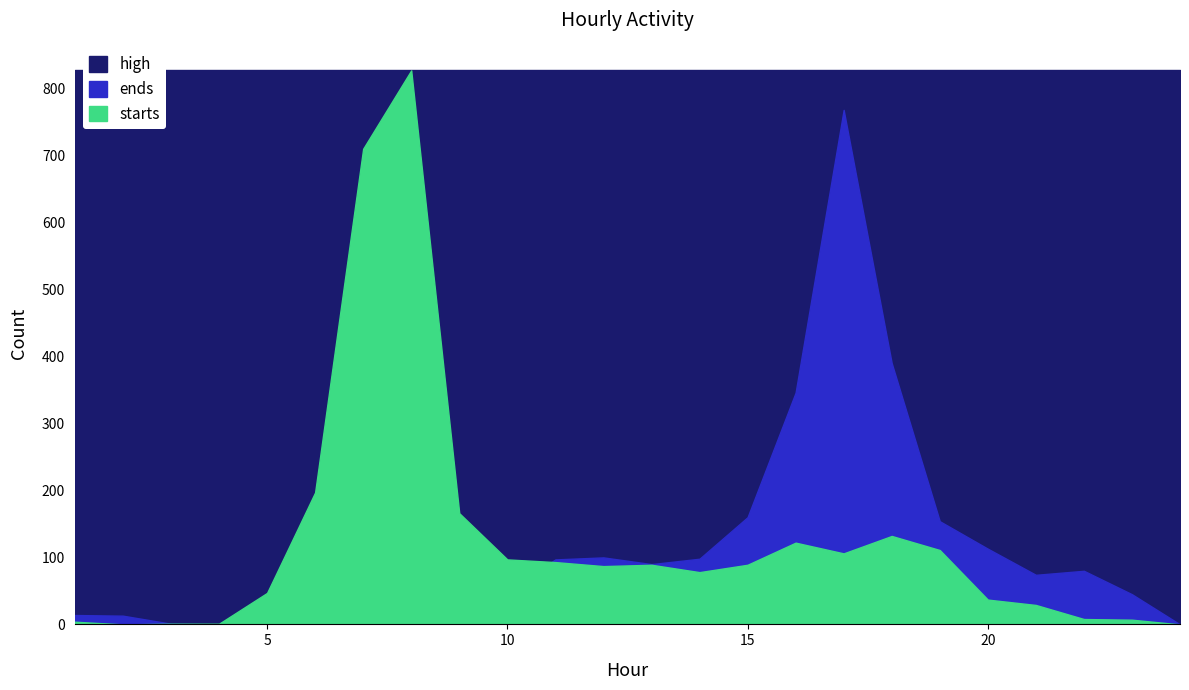

Reading left to right, transcribe all the data shown in this chart.

starts: 1=4	2=0	3=1	4=1	5=47	6=197	7=710	8=827	9=166	10=97	11=93	12=87	13=89	14=78	15=89	16=122	17=106	18=132	19=111	20=37	21=29	22=8	23=7	24=0
ends: 1=14	2=13	3=1	4=0	5=6	6=5	7=47	8=46	9=66	10=50	11=97	12=100	13=90	14=98	15=160	16=346	17=768	18=390	19=154	20=113	21=74	22=80	23=45	24=0
high: 1=827	2=827	3=827	4=827	5=827	6=827	7=827	8=827	9=827	10=827	11=827	12=827	13=827	14=827	15=827	16=827	17=827	18=827	19=827	20=827	21=827	22=827	23=827	24=827